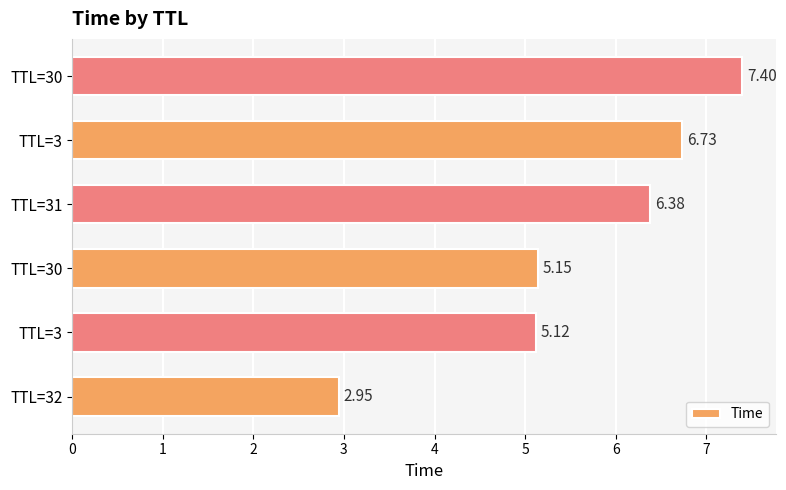

How many values are below 6?

3